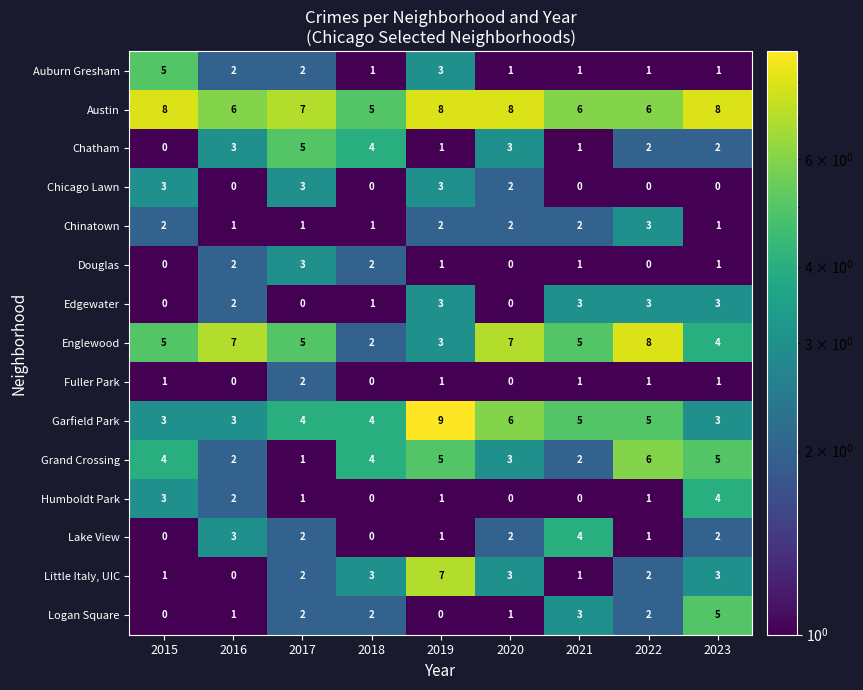

What is the total value across all series at 2020?

38